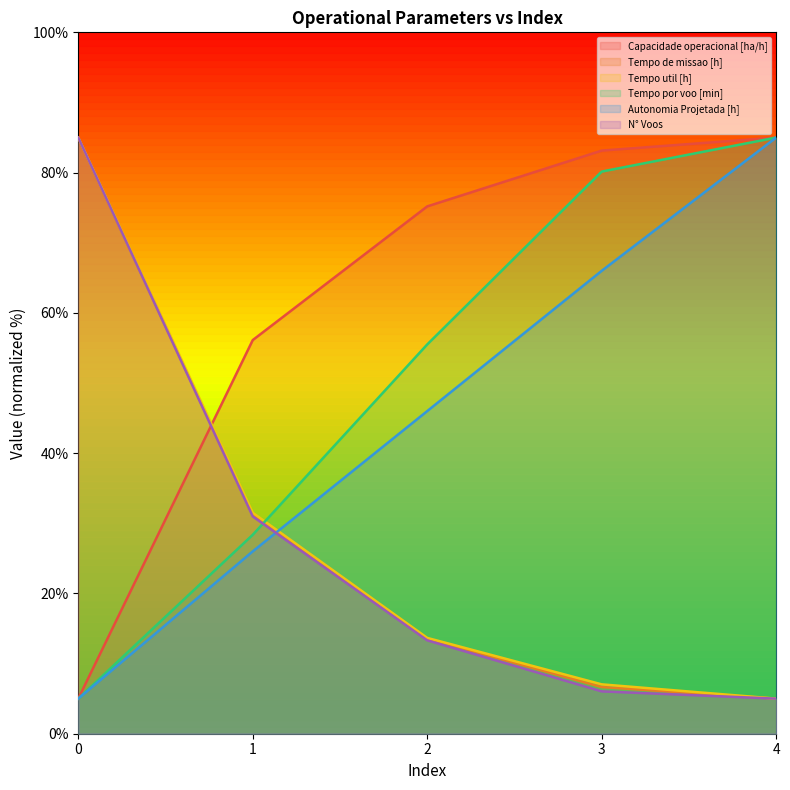

What is the value of the Tempo por voo [min] point at the 1st from the left?

5.0